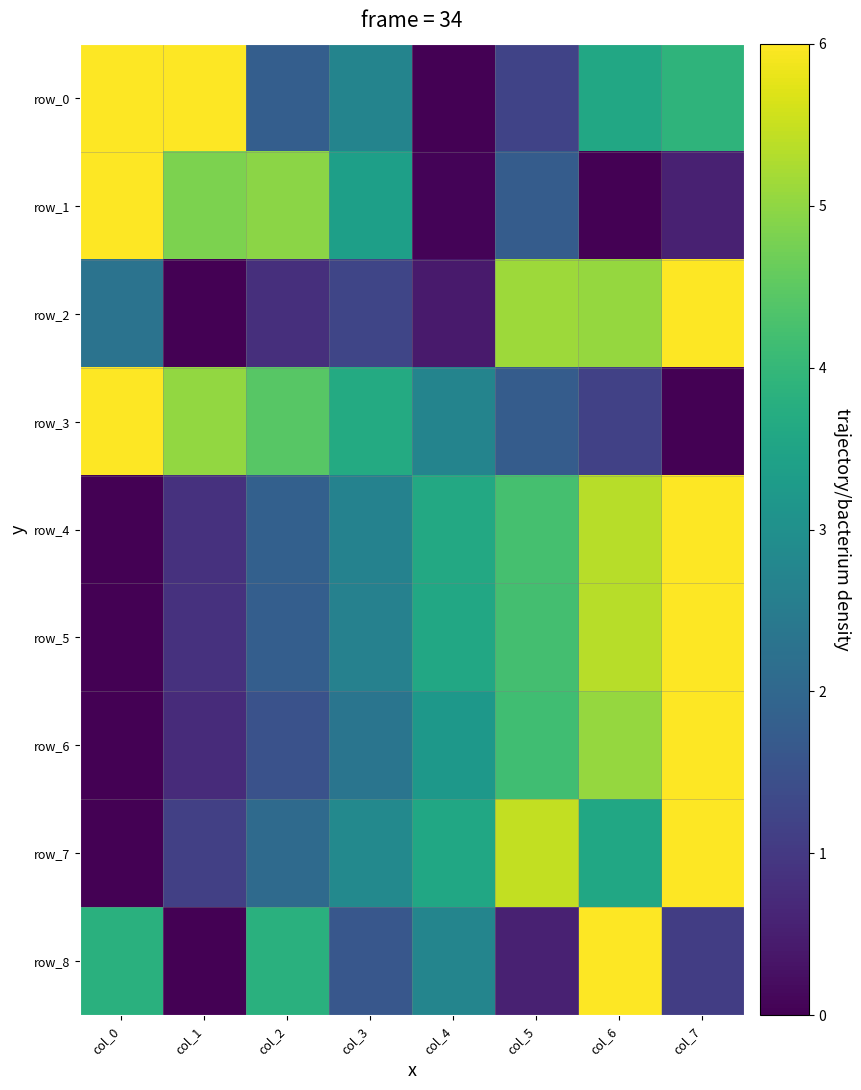

Is it true that row_1 equals 2.1 at col_3?

False